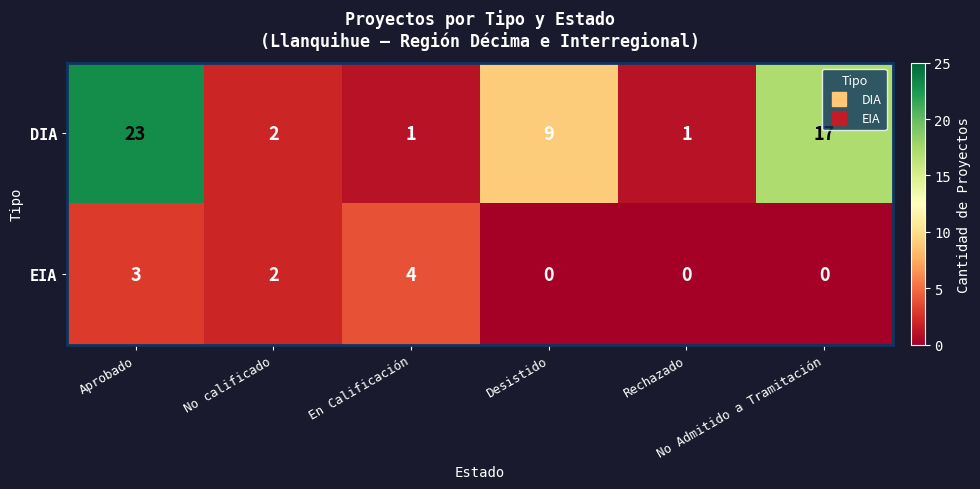

How many values in the EIA series are below 2?

3